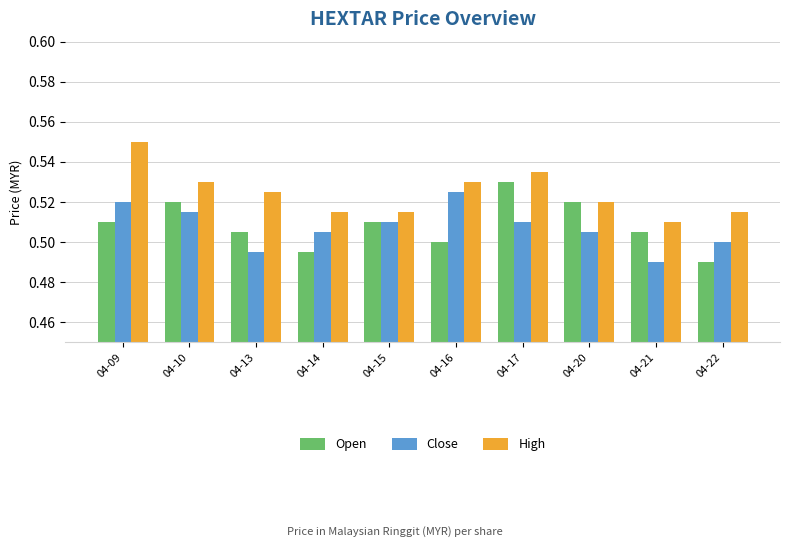

At which label does High reach its minimum?

04-21